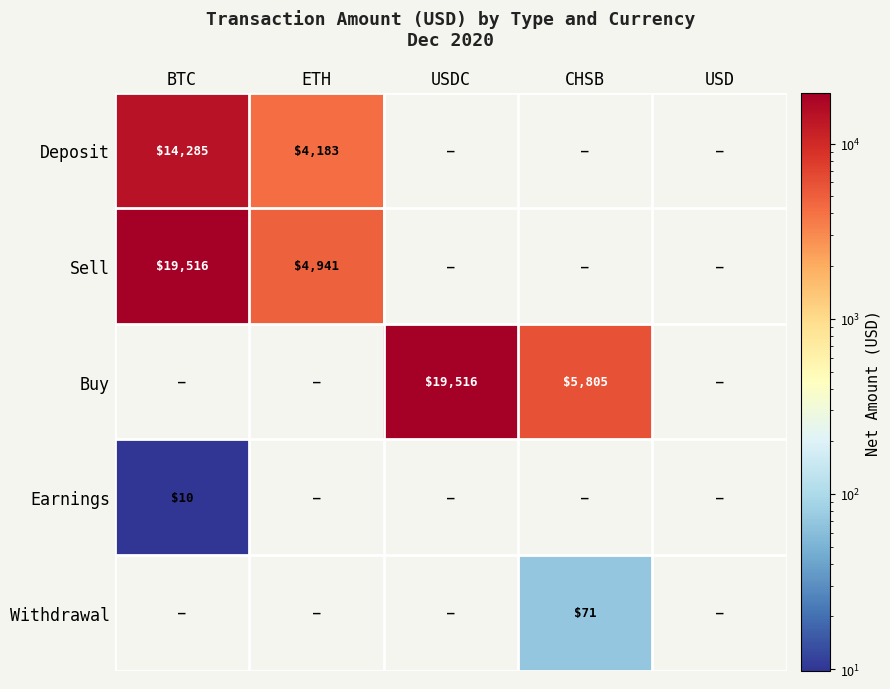

Between USDC and BTC, which is larger?

BTC